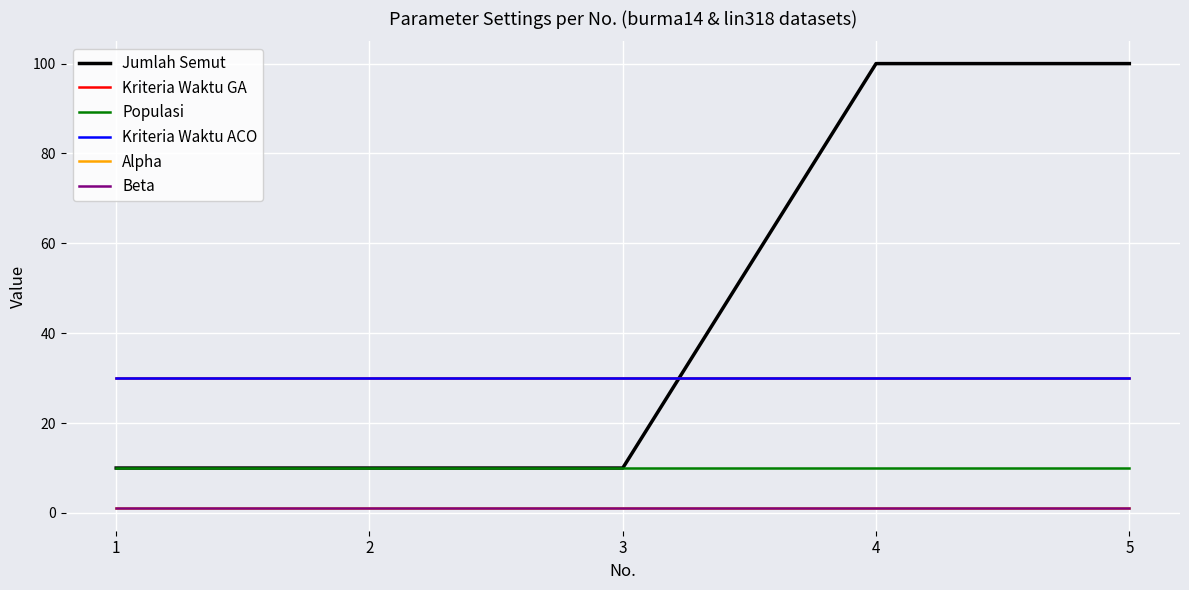

Reading right to left, transcribe all the data shown in this chart.

Jumlah Semut: 100	100	10	10	10
Kriteria Waktu GA: 30	30	30	30	30
Populasi: 10	10	10	10	10
Kriteria Waktu ACO: 30	30	30	30	30
Alpha: 1	1	1	1	1
Beta: 1	1	1	1	1